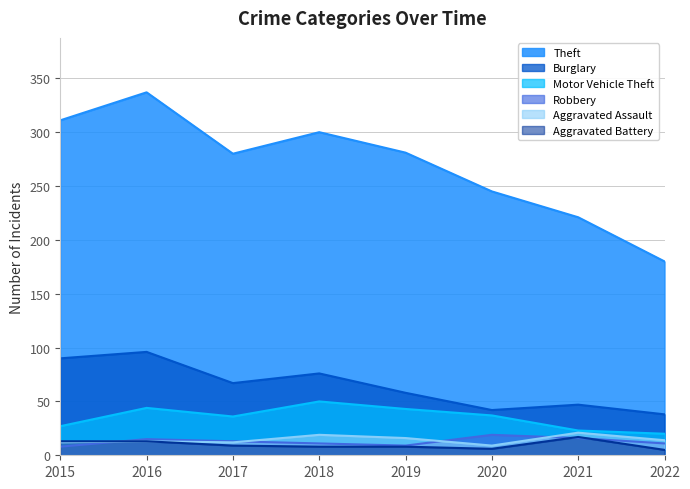

How many lines are shown in the chart?

6